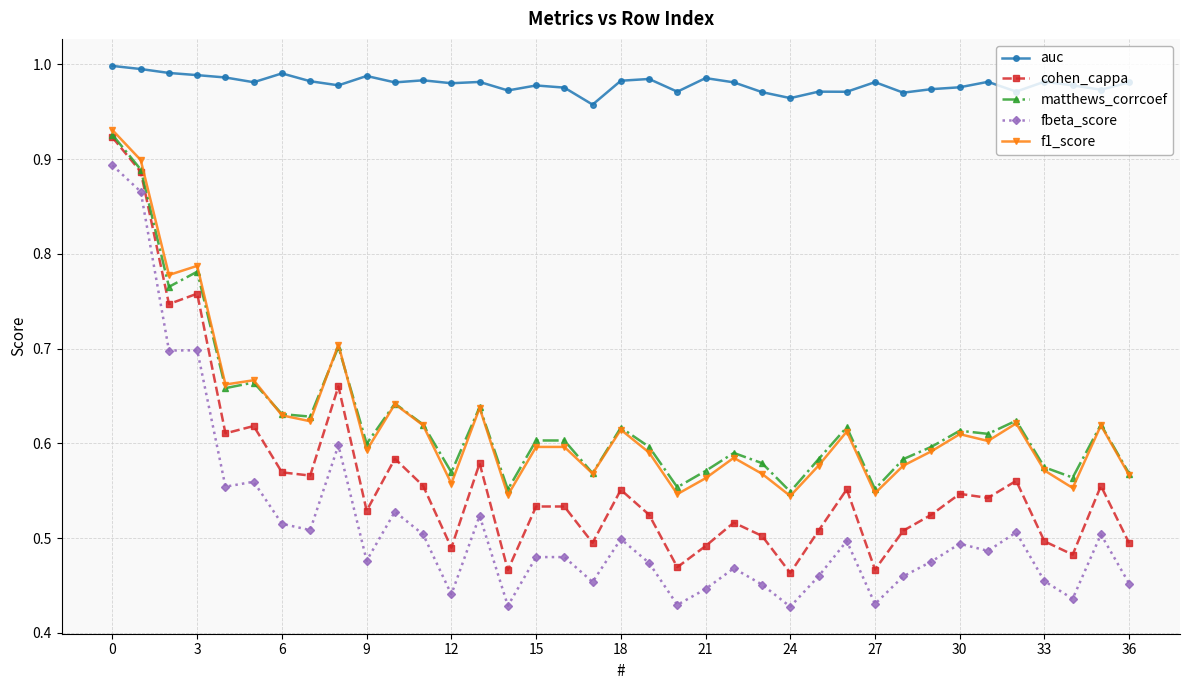

What are all the series names shown in the legend?

auc, cohen_cappa, matthews_corrcoef, fbeta_score, f1_score